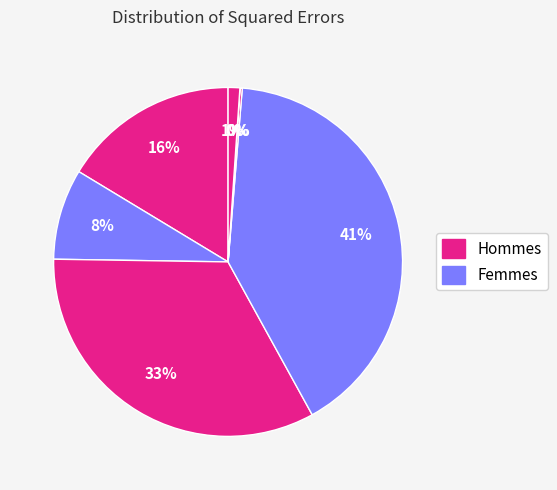

How many slices are in this pie chart?

7